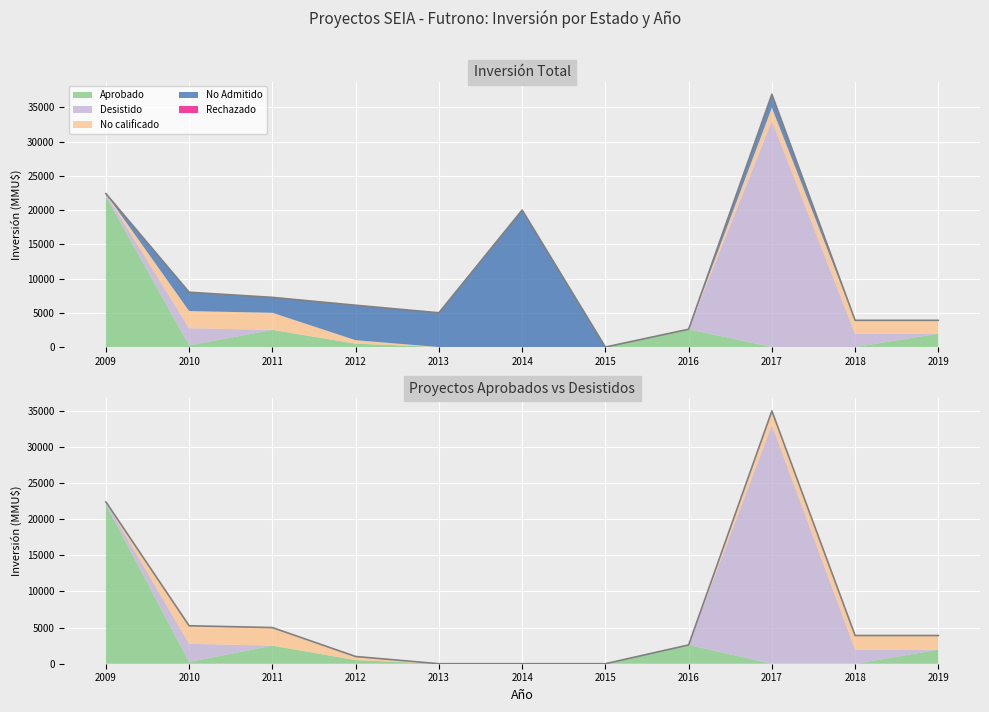

Which series has the largest total across all categories?

Desistido